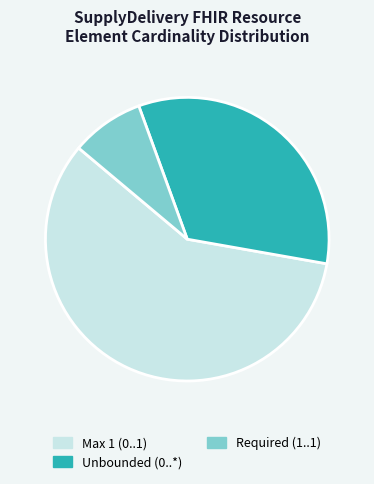

Which slice is the largest?

Max 1 (0..1)